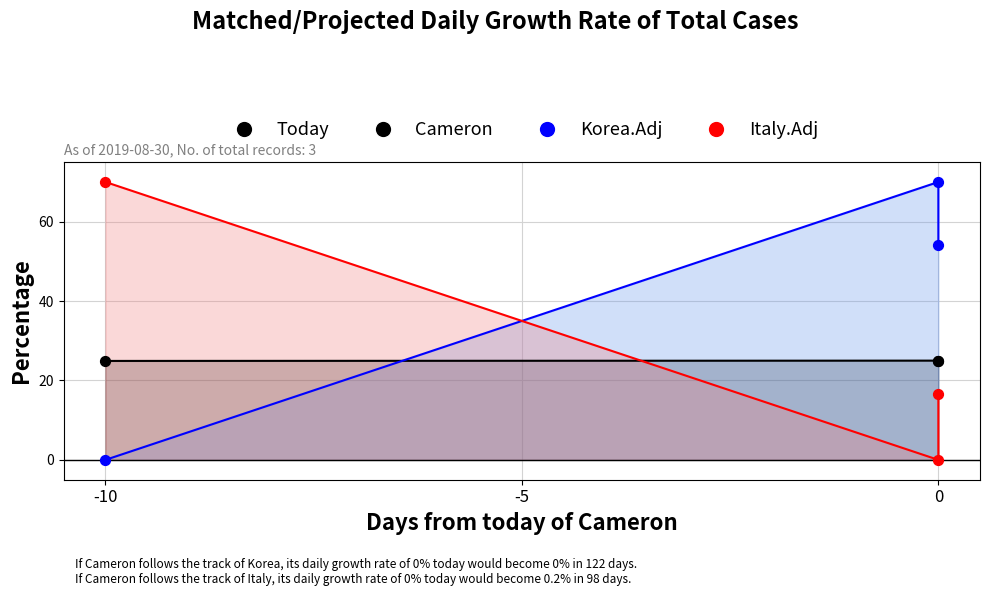

Which series contains the highest Y value?

Korea.Adj